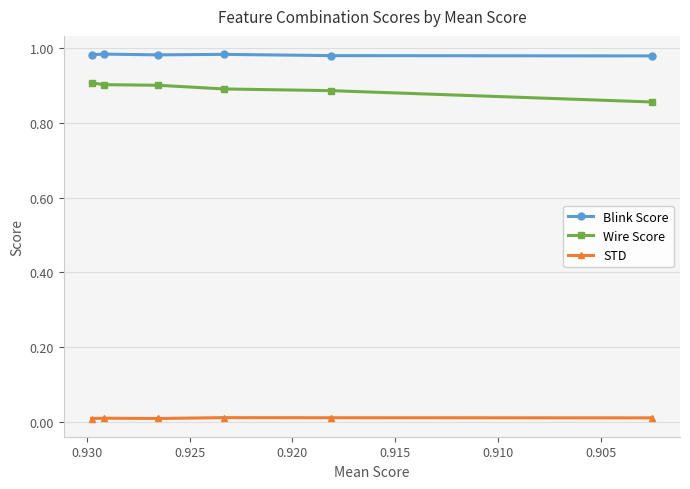

True or false: Blink Score and STD intersect in this chart.

False